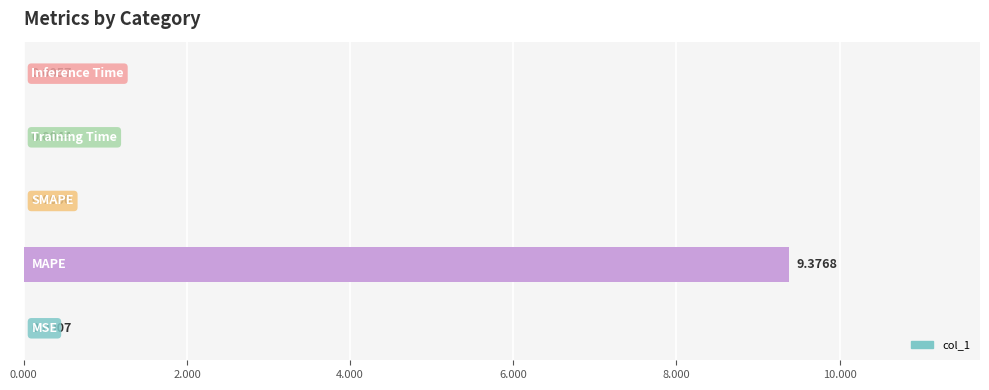

How many series are shown in this chart?

1